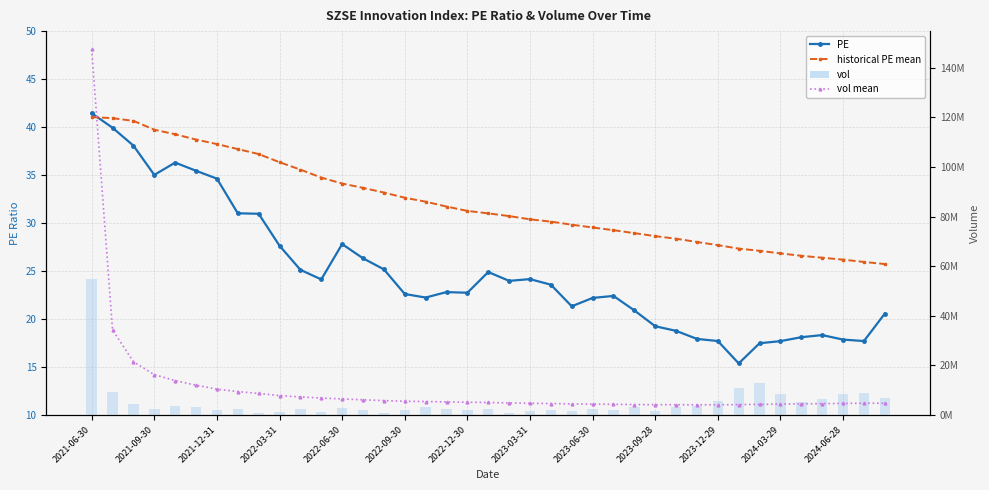

Which series changed the most between 2023-12-29 and 18?

vol mean